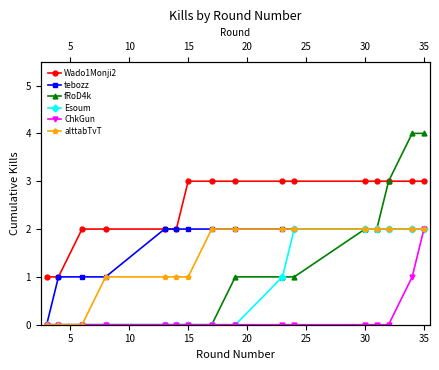

Which has a higher value, 14 or 13?

14